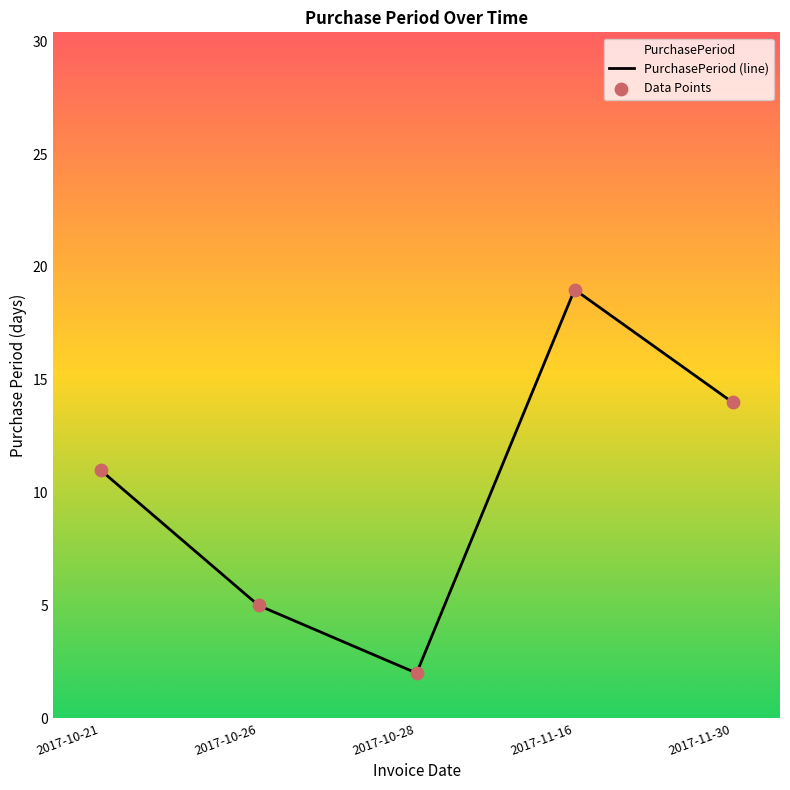

Is the value of PurchasePeriod (line) at 2017-10-21 greater than the value of Data Points at 2017-10-21?

No